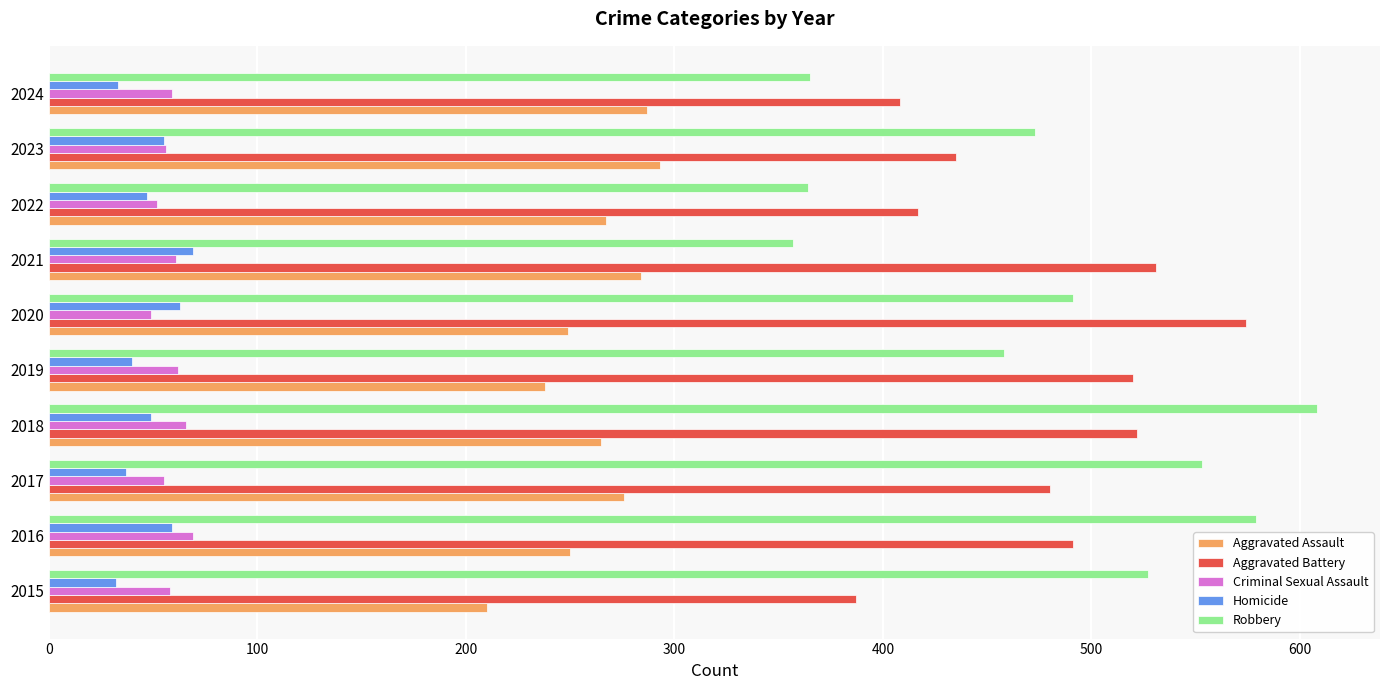

What is the total value across all series at 2018?

1510